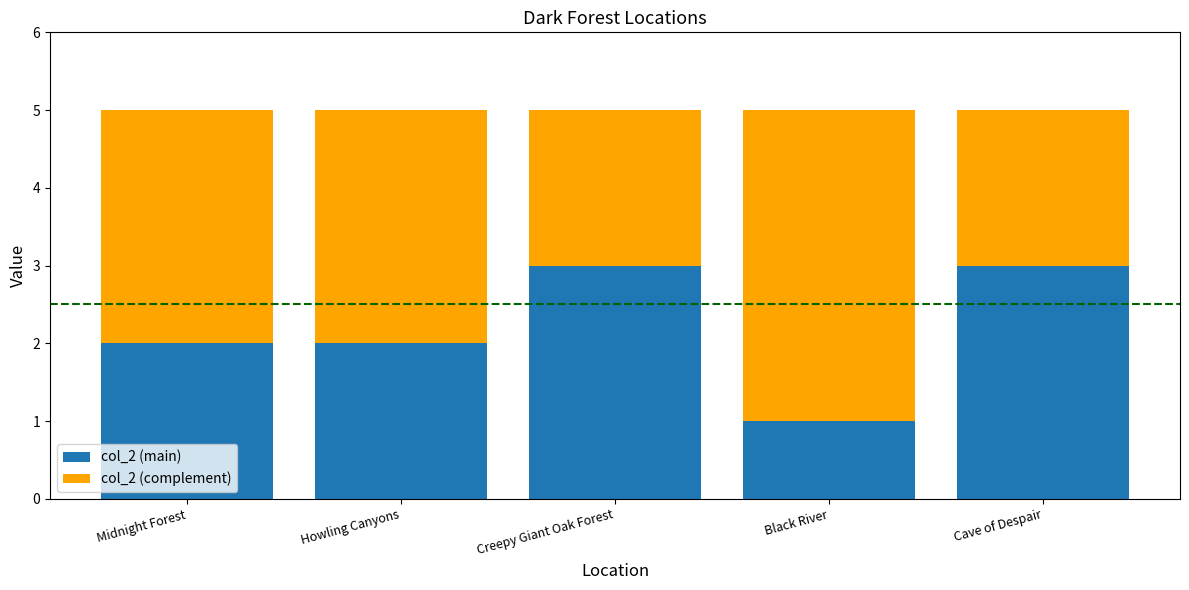

Reading right to left, list the values for the col_2 (main) series.

3	1	3	2	2